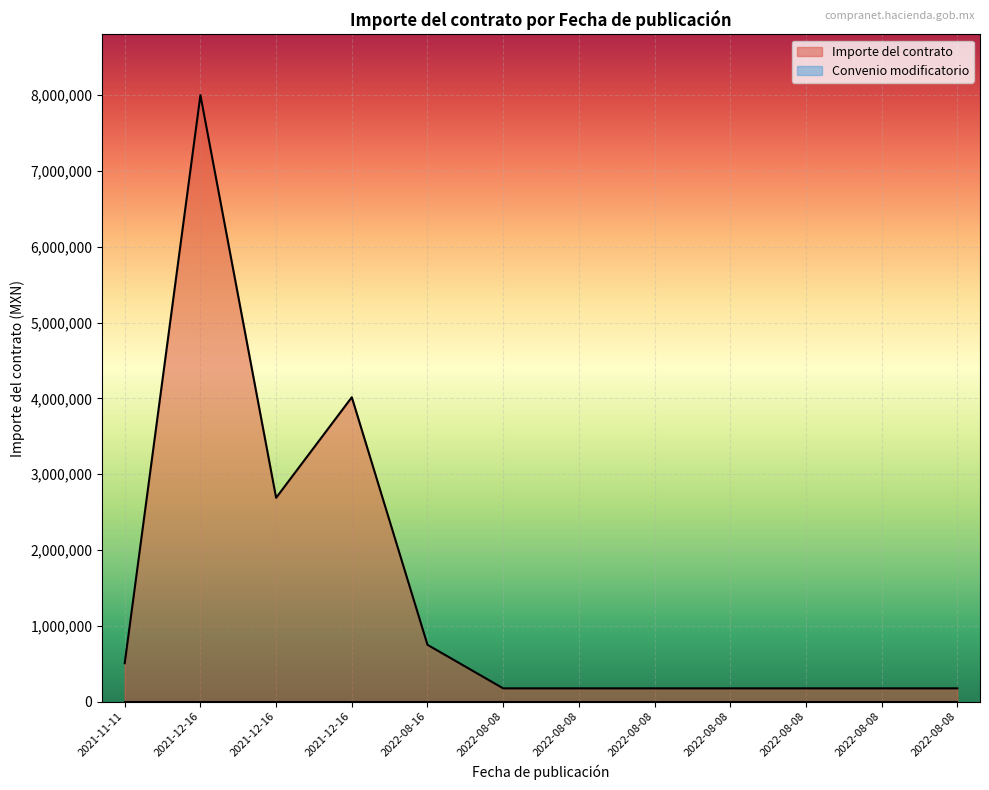

Rank the categories by value from highest to lowest.

2021-12-16, 2021-12-16, 2021-12-16, 2022-08-16, 2021-11-11, 2022-08-08, 2022-08-08, 2022-08-08, 2022-08-08, 2022-08-08, 2022-08-08, 2022-08-08